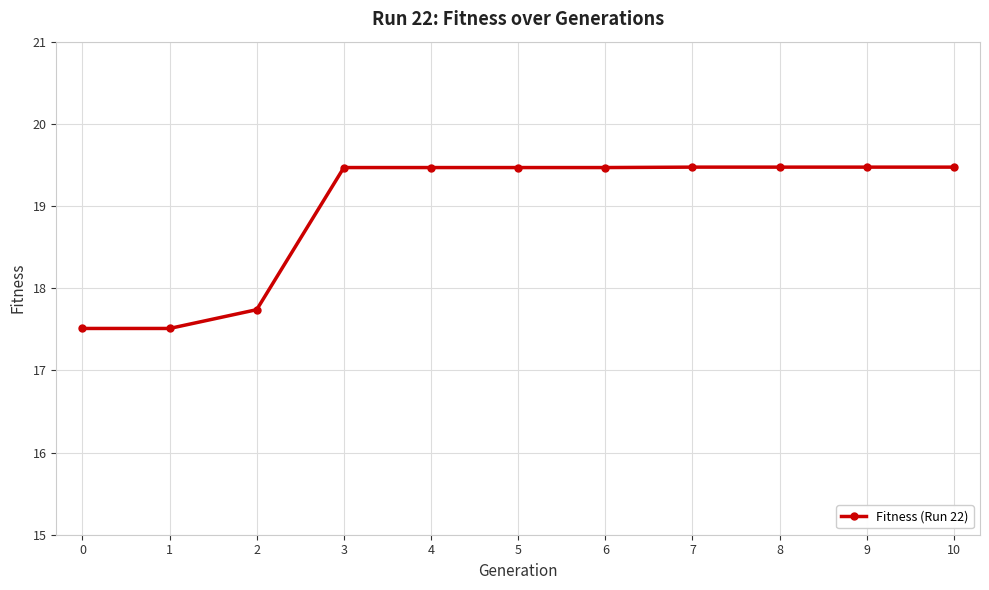

What is the difference between the values at 7 and 2?

1.7